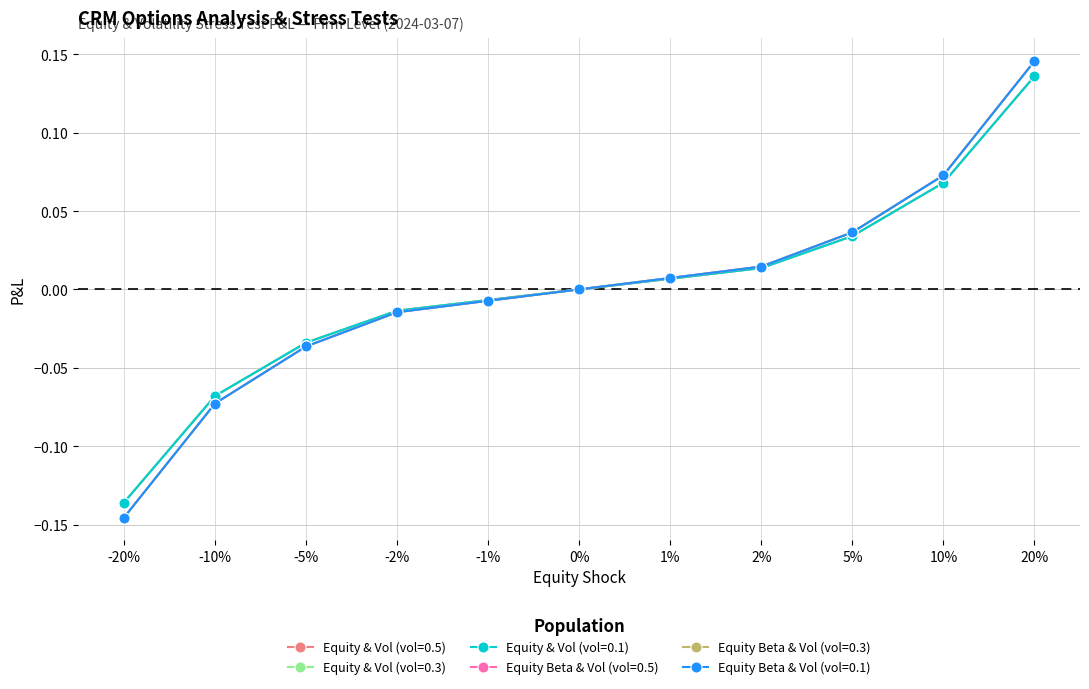

What is the label of the 7th point from the left?

1%